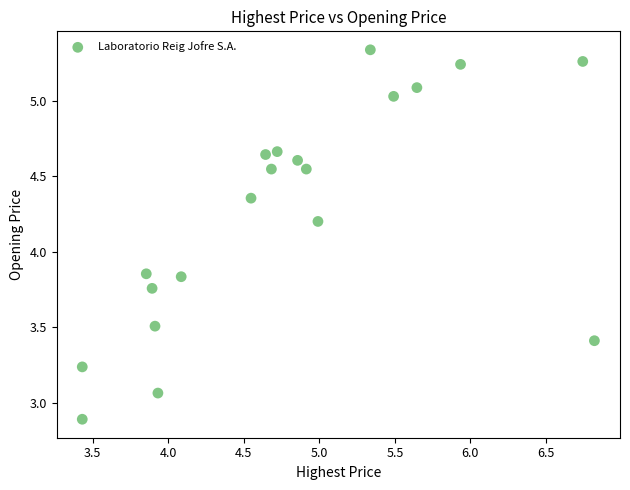

What is the range of X values (max minus min)?

3.4